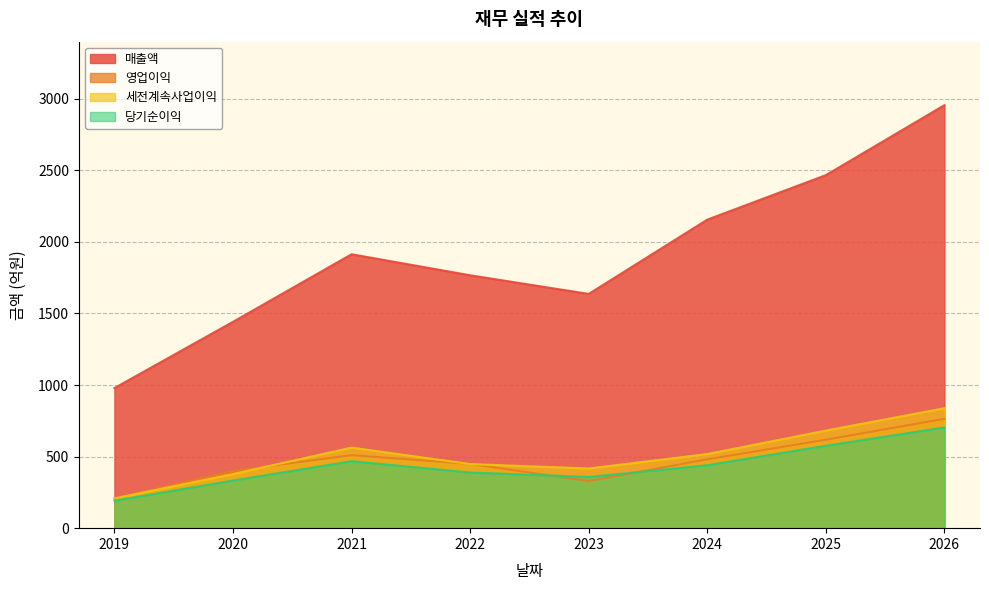

Reading left to right, extract all data points from this chart.

매출액: 2019=979	2020=1442	2021=1914	2022=1767	2023=1637	2024=2156	2025=2467	2026=2956
영업이익: 2019=208	2020=401	2021=510	2022=449	2023=329	2024=481	2025=618	2026=764
세전계속사업이익: 2019=208	2020=378	2021=563	2022=448	2023=417	2024=518	2025=682	2026=838
당기순이익: 2019=192	2020=333	2021=468	2022=389	2023=358	2024=440	2025=576	2026=704